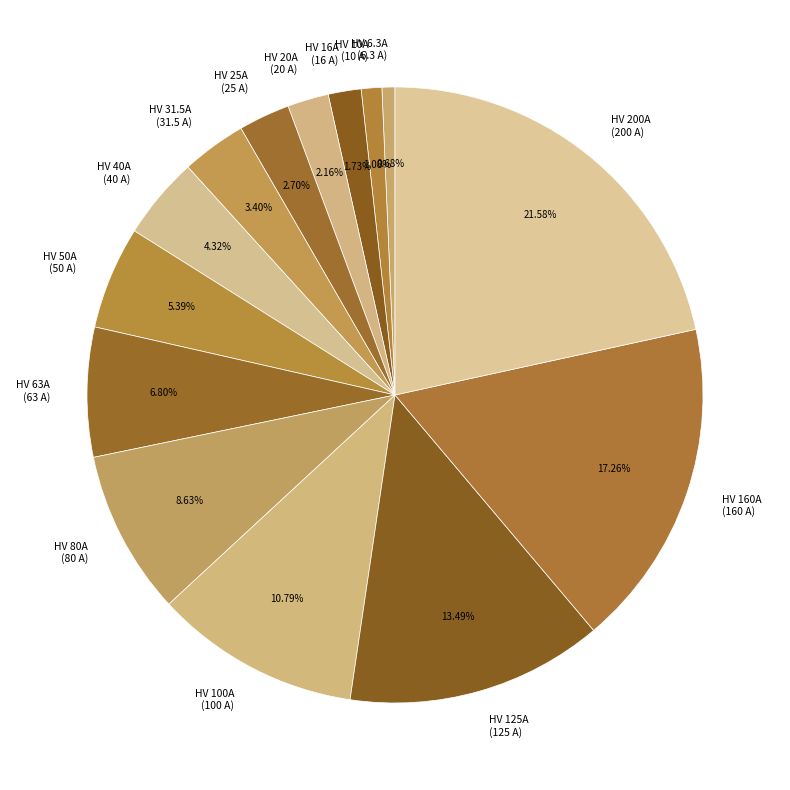

Which category has the biggest portion of the pie?

HV 200A